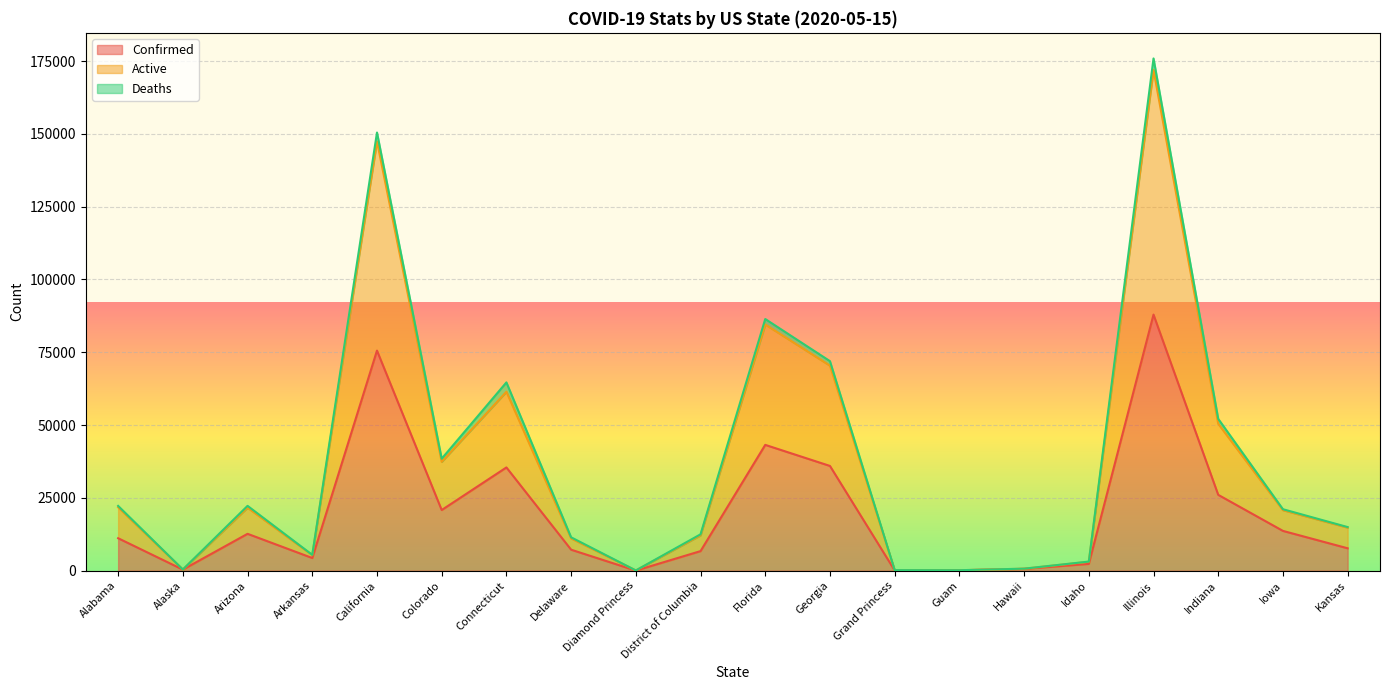

What are all the series names shown in the legend?

Confirmed, Active, Deaths